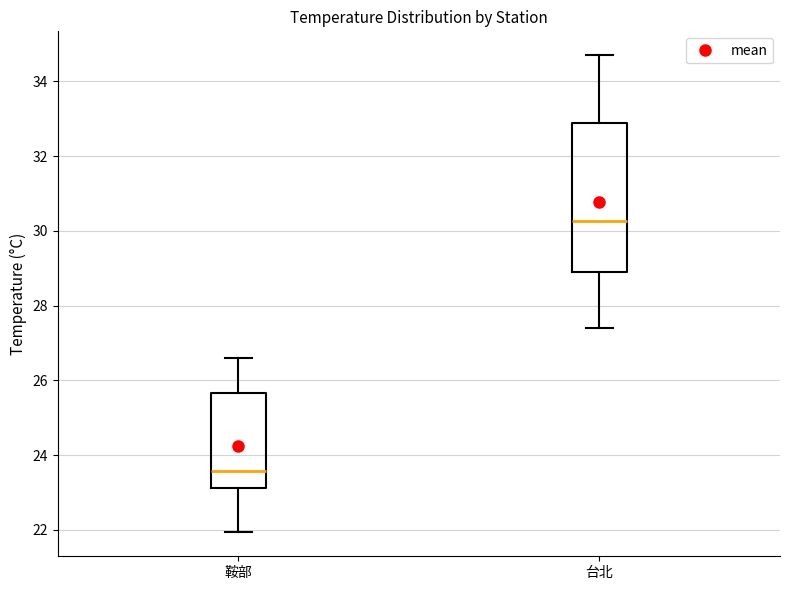

Which box is the tallest, from its lower edge to its upper edge?

台北